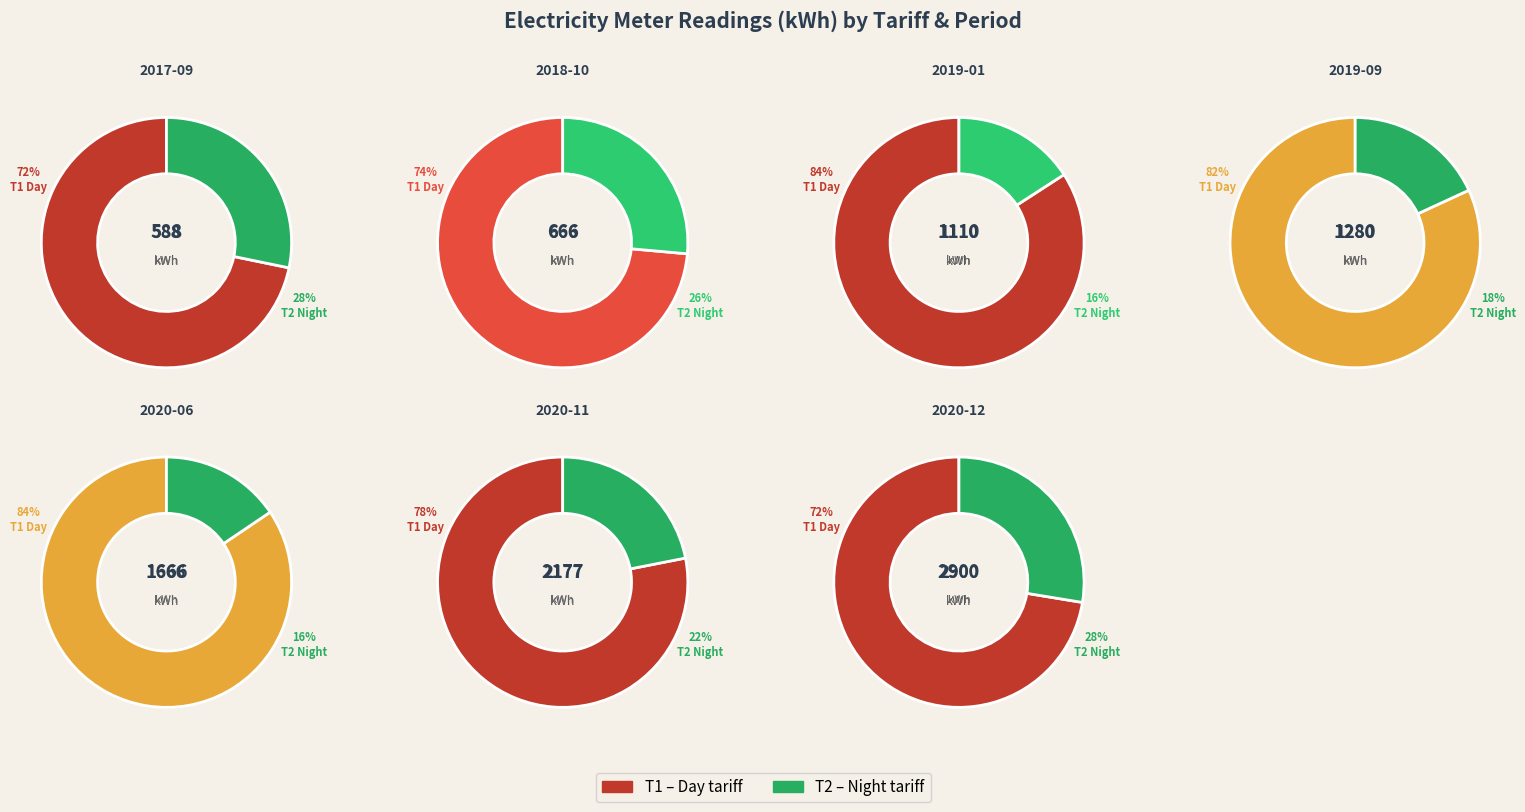

What is the smallest slice in the pie chart?

2017-09